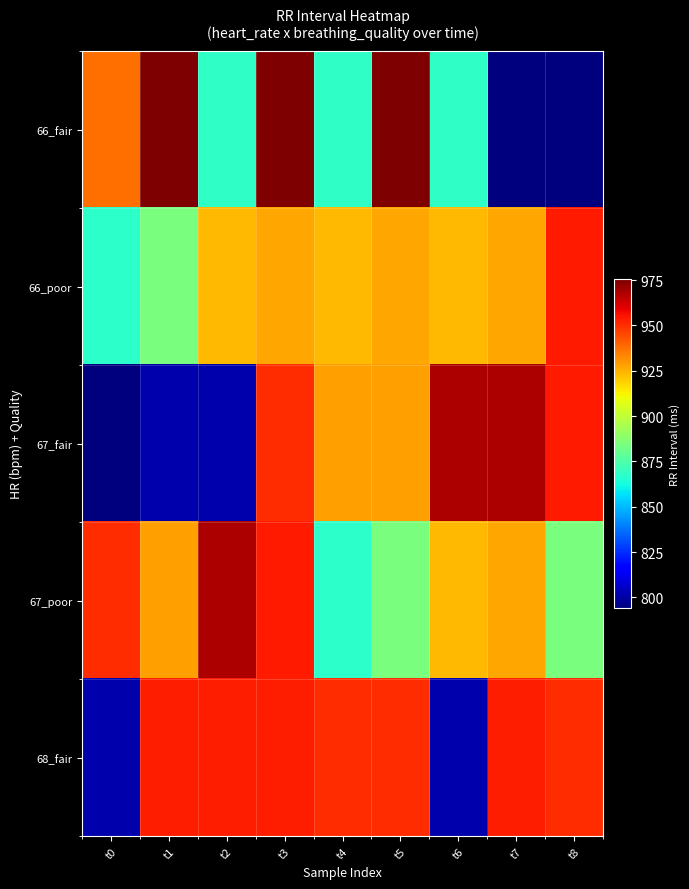

At which category is the sum across all series the highest?

t3